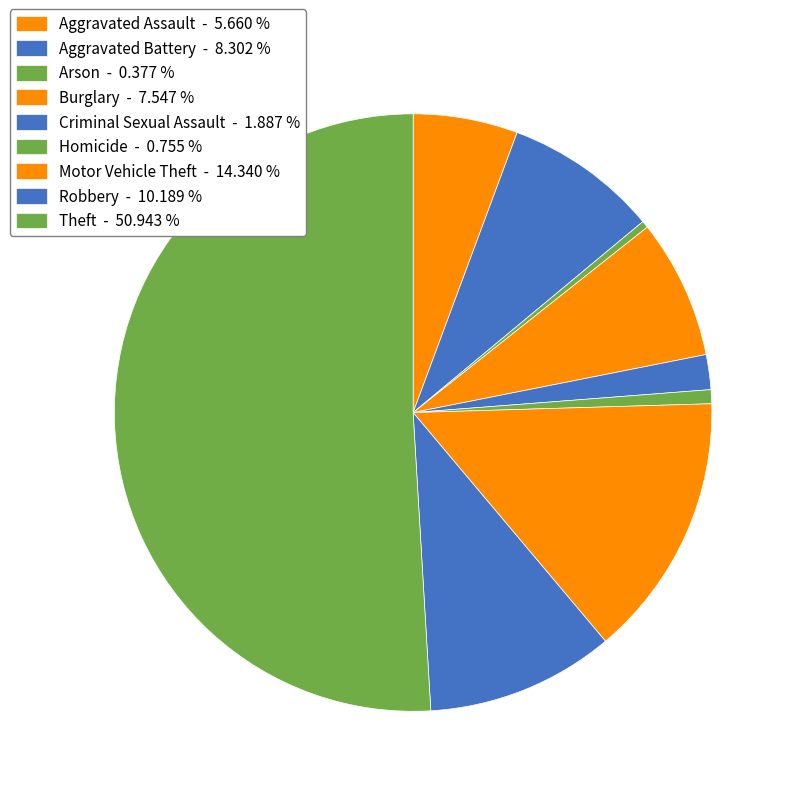

How many segments does this pie chart have?

9